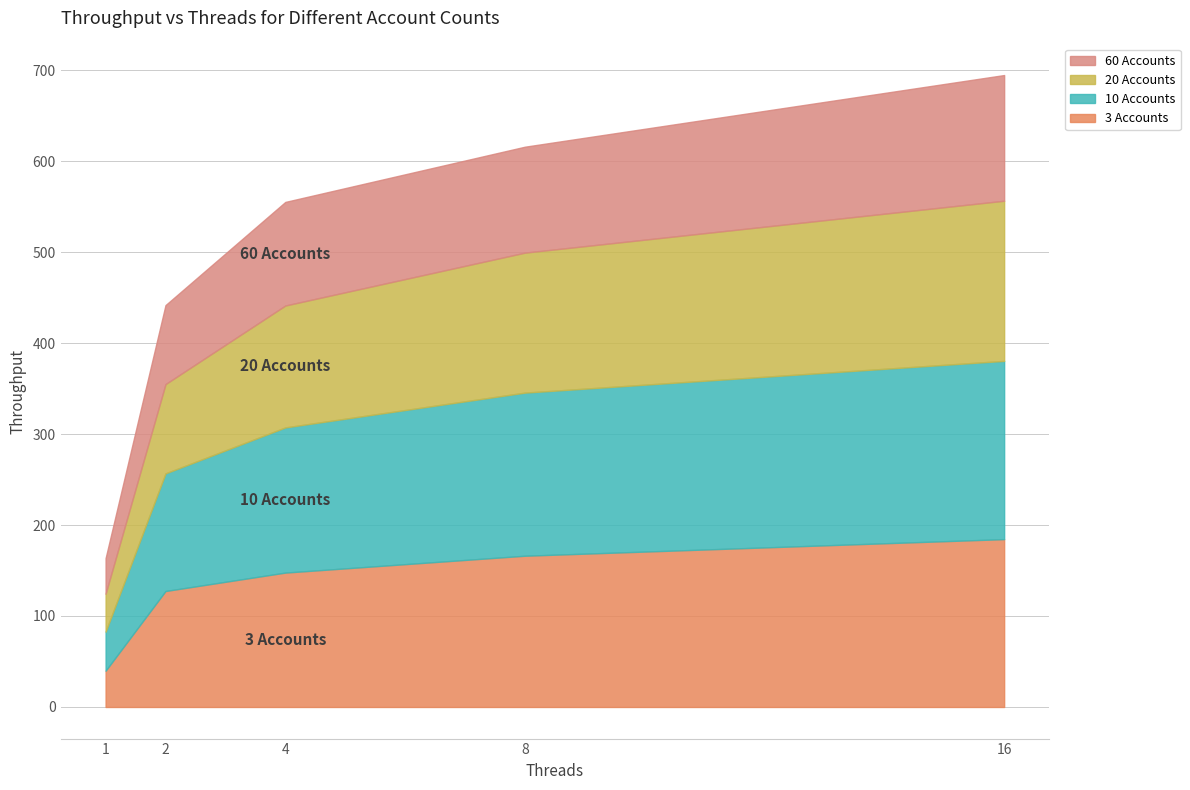

What is the difference between the maximum and minimum values in the 60 Accounts series?

99.0